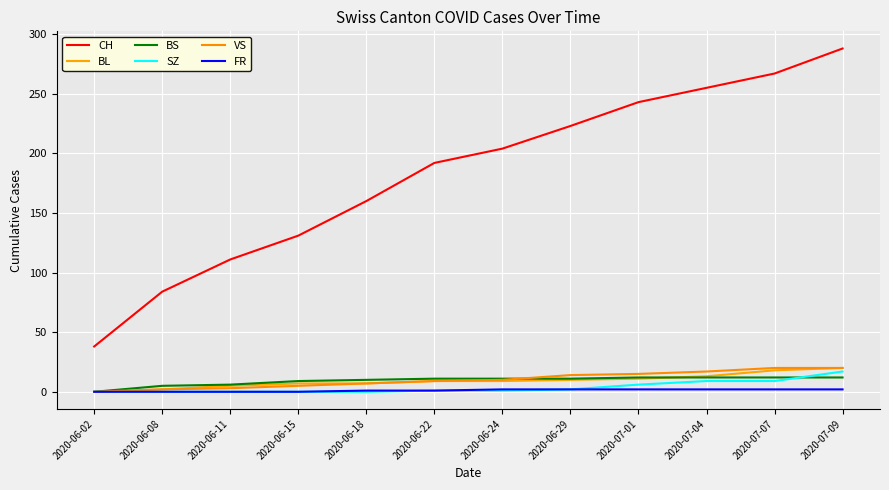

Is the value of BS at 2020-06-29 greater than the value of FR at 2020-06-18?

Yes